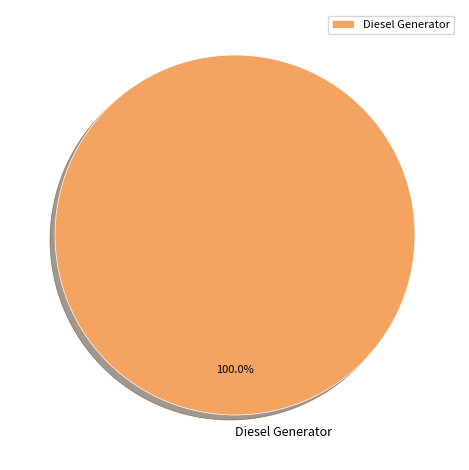

Does any single category account for the majority?

Yes